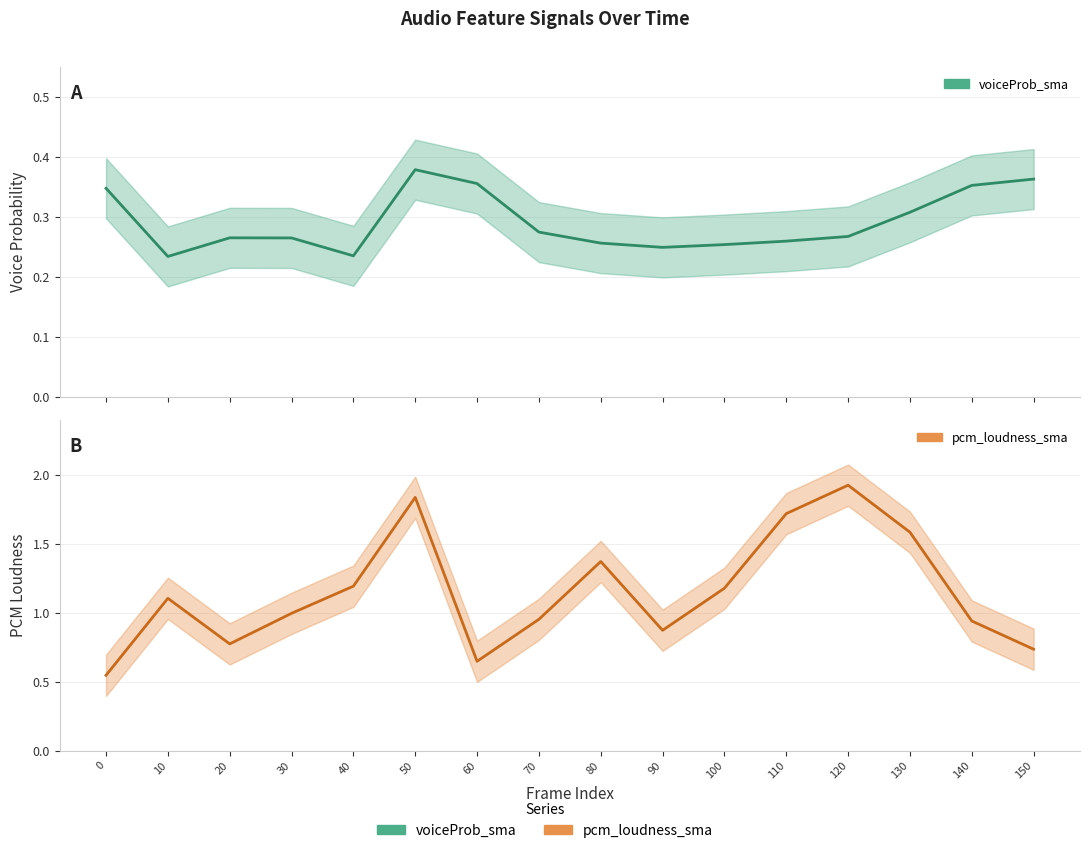

The pcm_loudness_sma series shows 0.6 at 60. True or false?

True